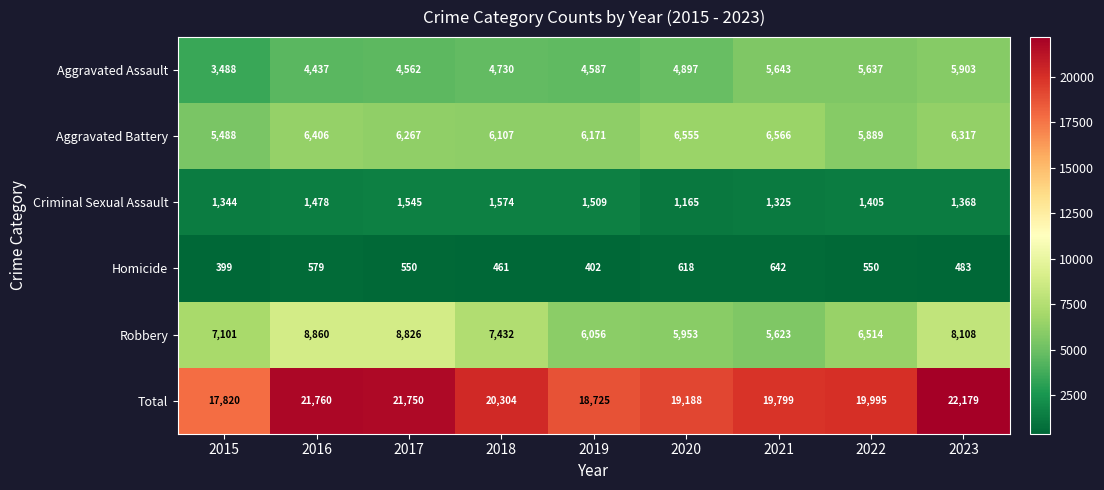

The value of Homicide at 2021 is 642. True or false?

True